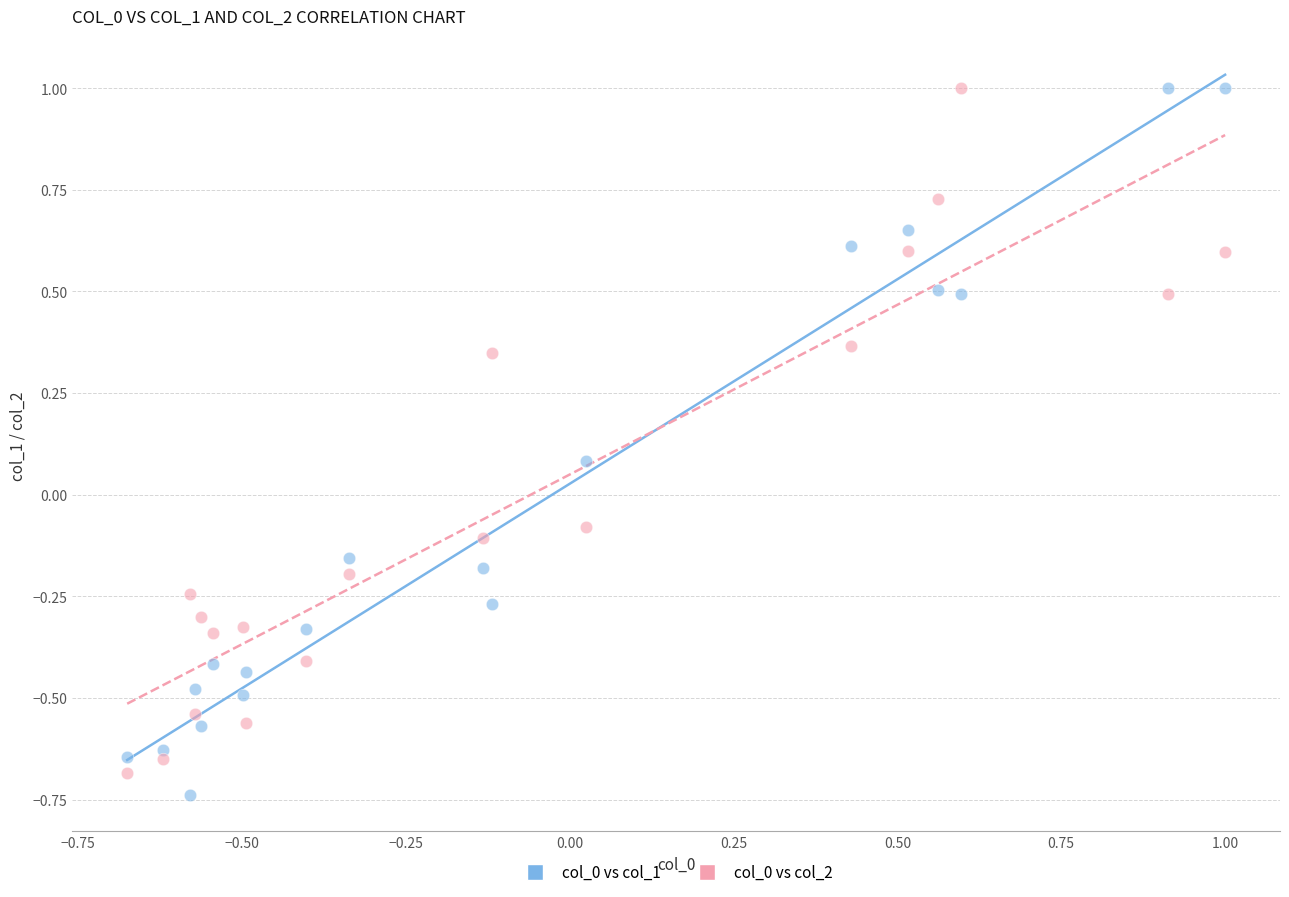

Which series has the widest spread of Y values?

col_0 vs col_1